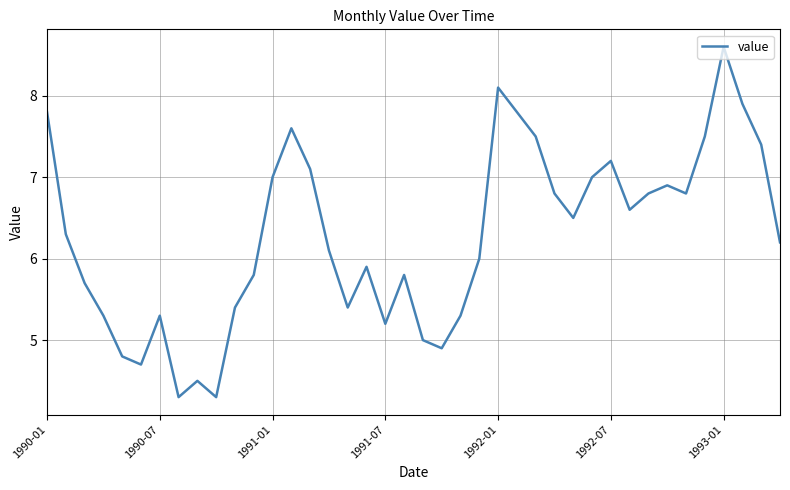

What is the maximum value shown in the chart?

8.6